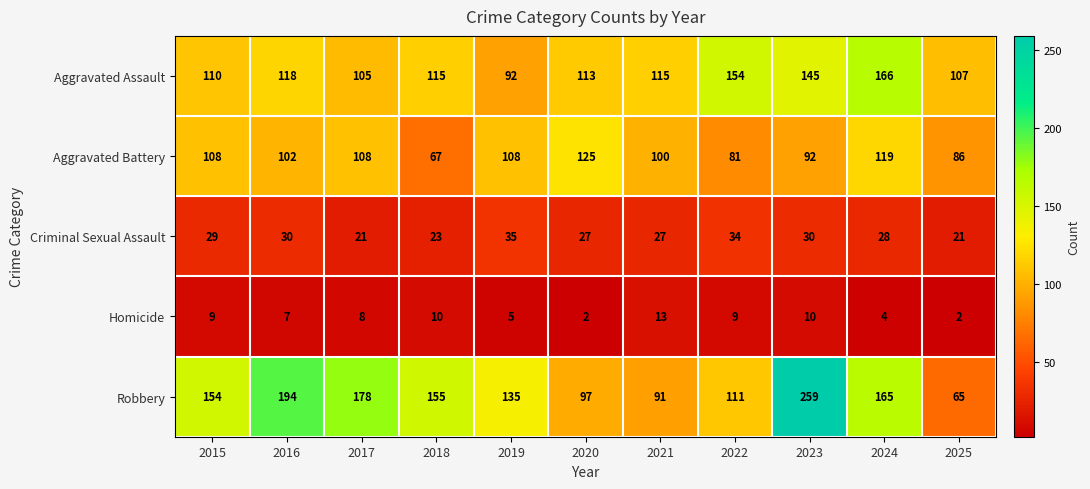

Which series has the largest range (max minus min)?

Robbery